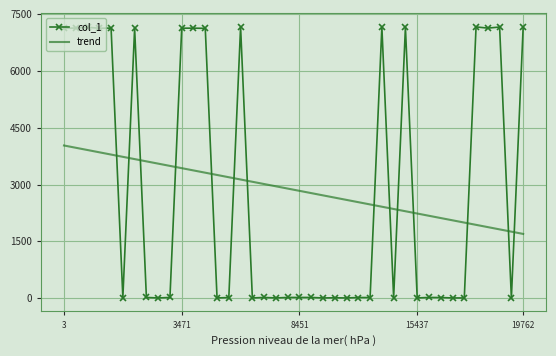

How many values in the col_1 series are below 20?

17